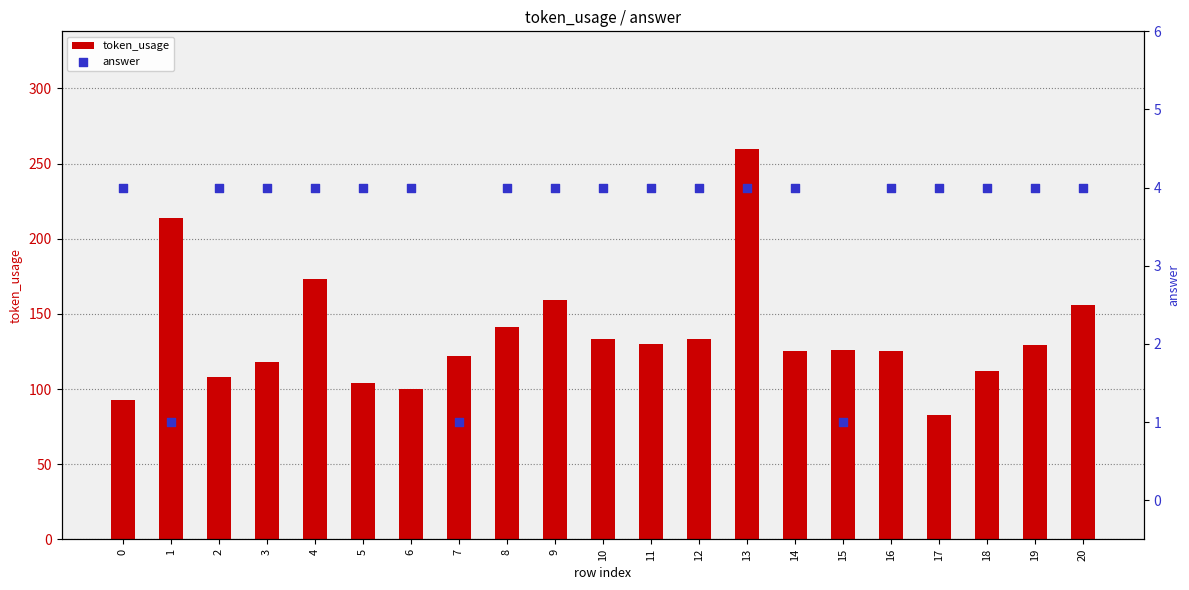

At how many categories does at least one series exceed 66?

21